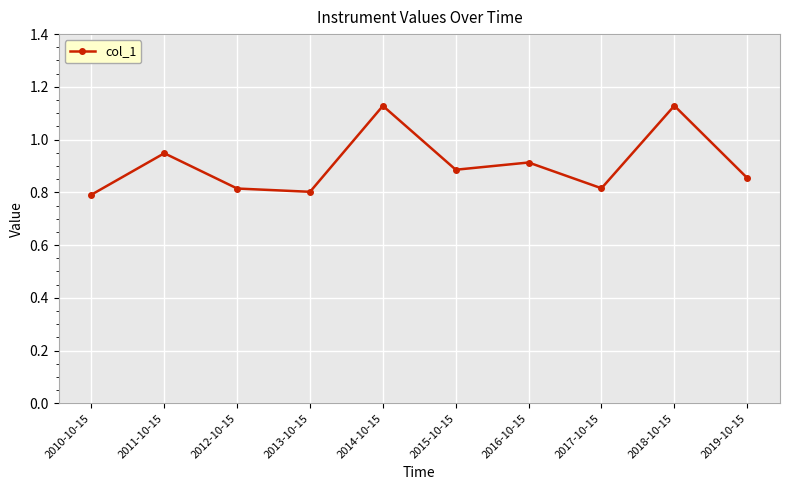

The chart shows a value of 0.7 at 2018-10-15. True or false?

False